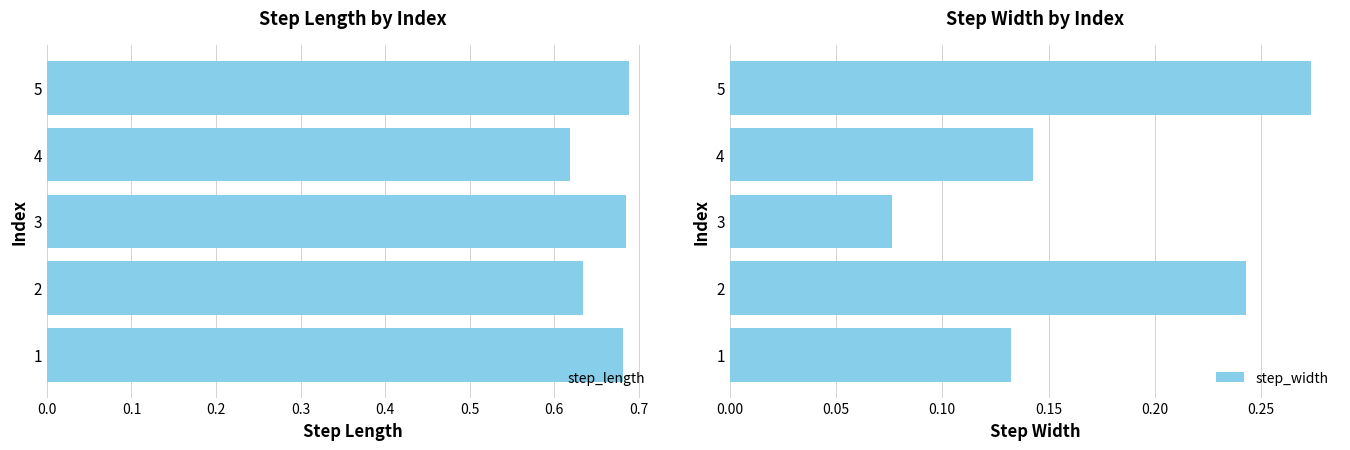

The step_length series shows 1.0 at 3. True or false?

False